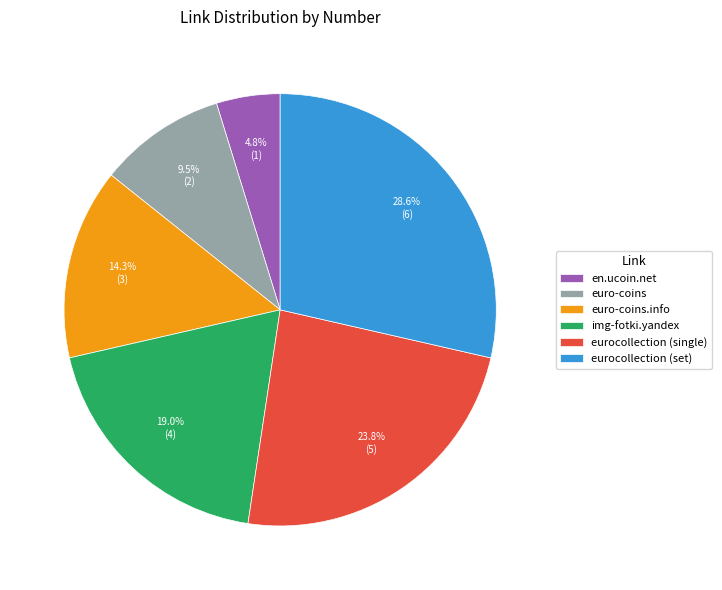

How many segments does this pie chart have?

6